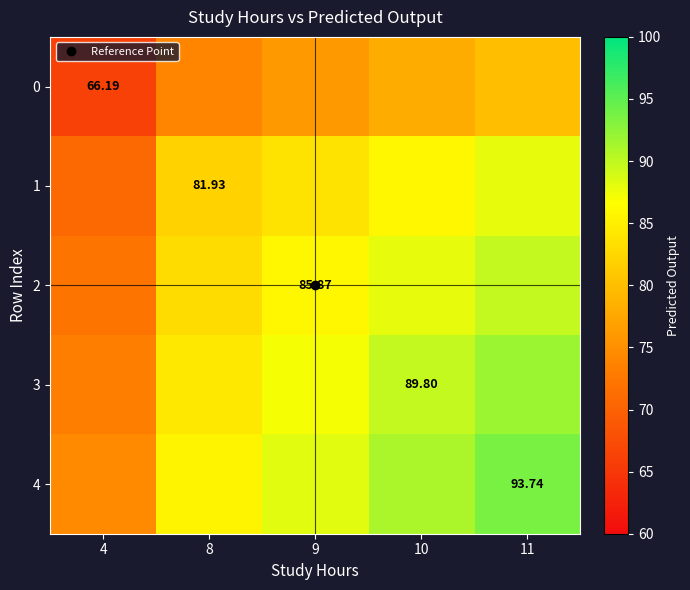

How many series are shown in this chart?

5